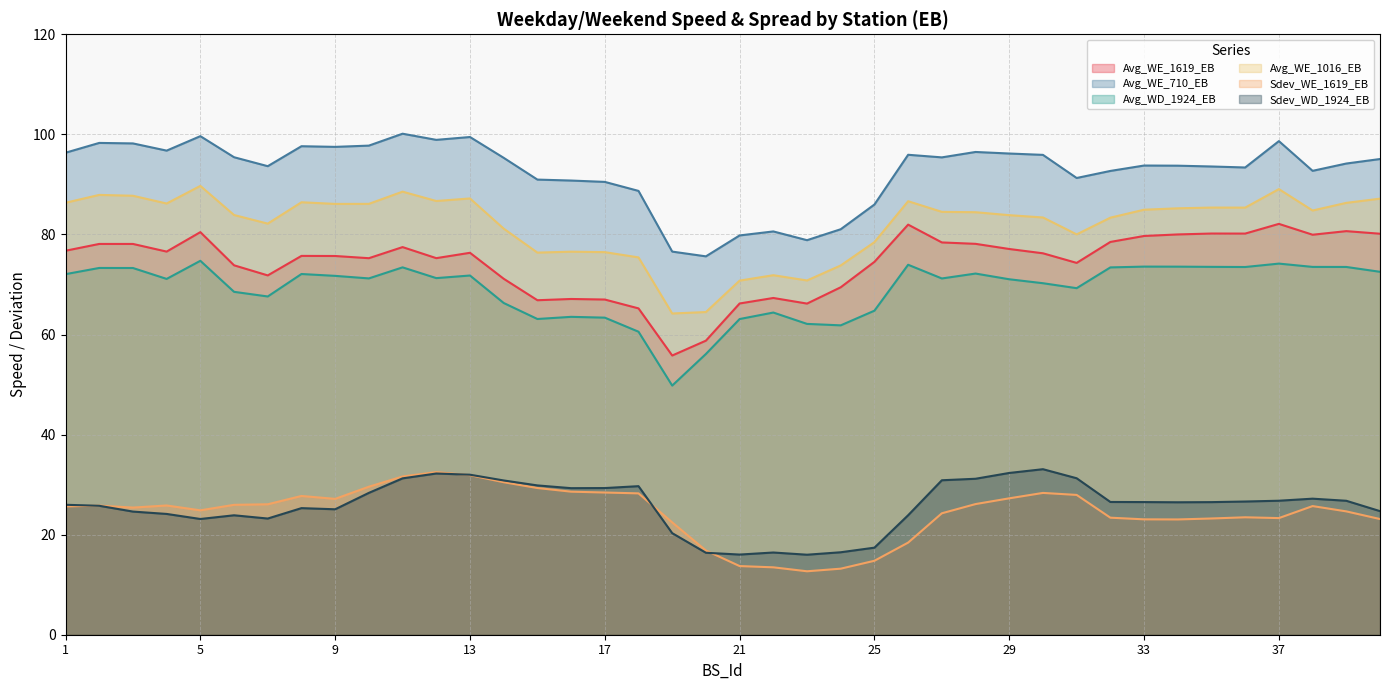

How many data points in Avg_WE_710_EB are less than 95?

20